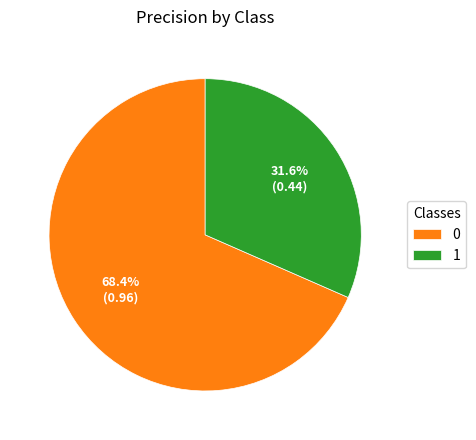

Combined, what portion of the pie is 0 and 1?

100.0%